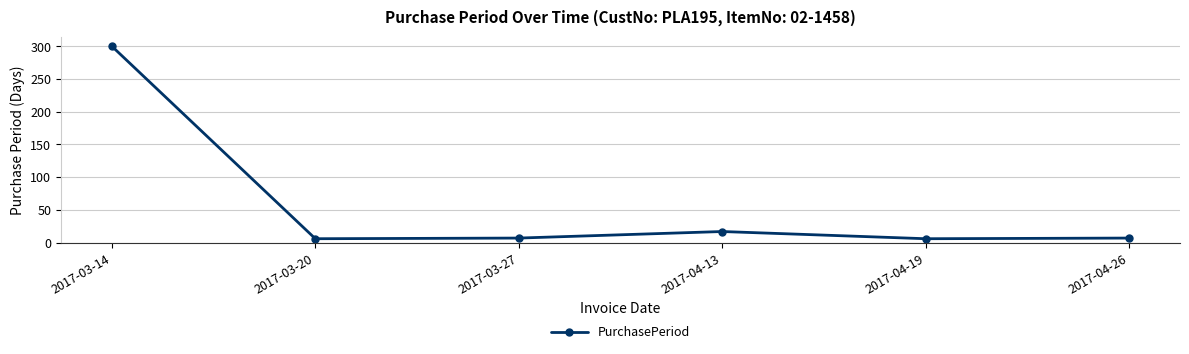

How many series are shown in this chart?

1